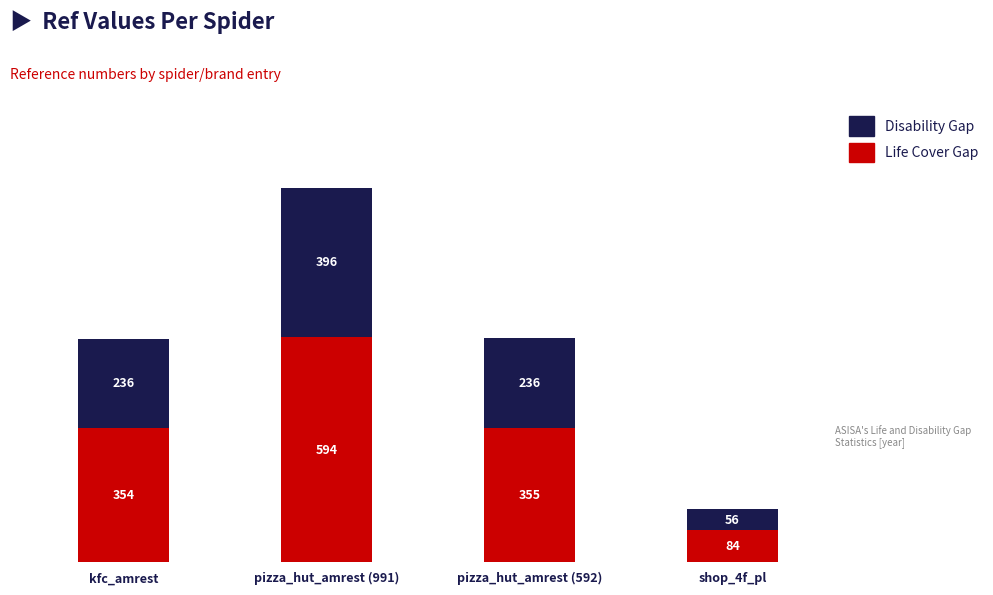

What is the average value of the Life Cover Gap series?

347.1